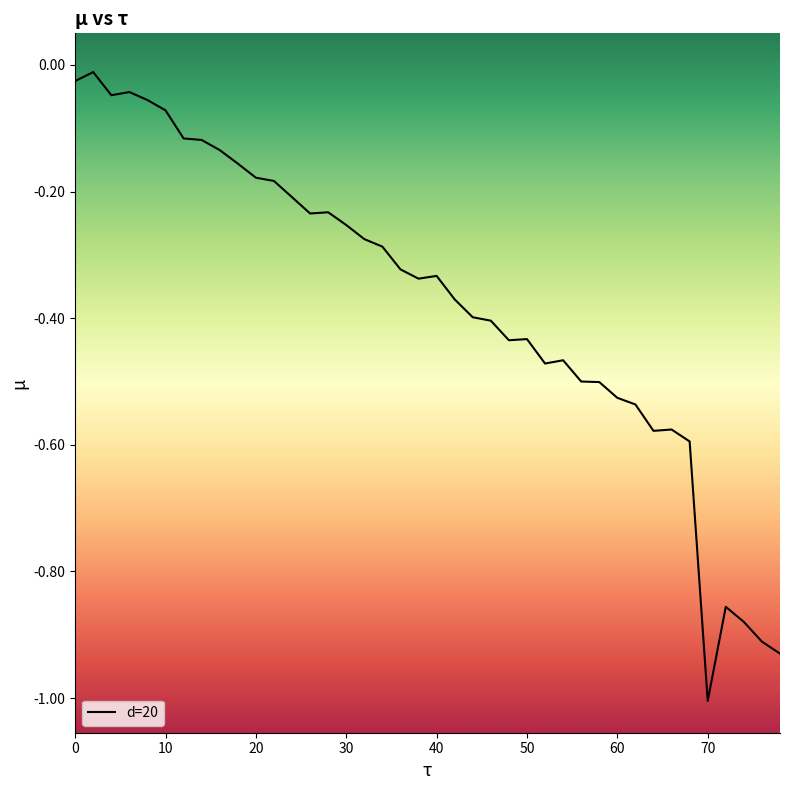

Does the chart display data point markers on the line(s)?

No